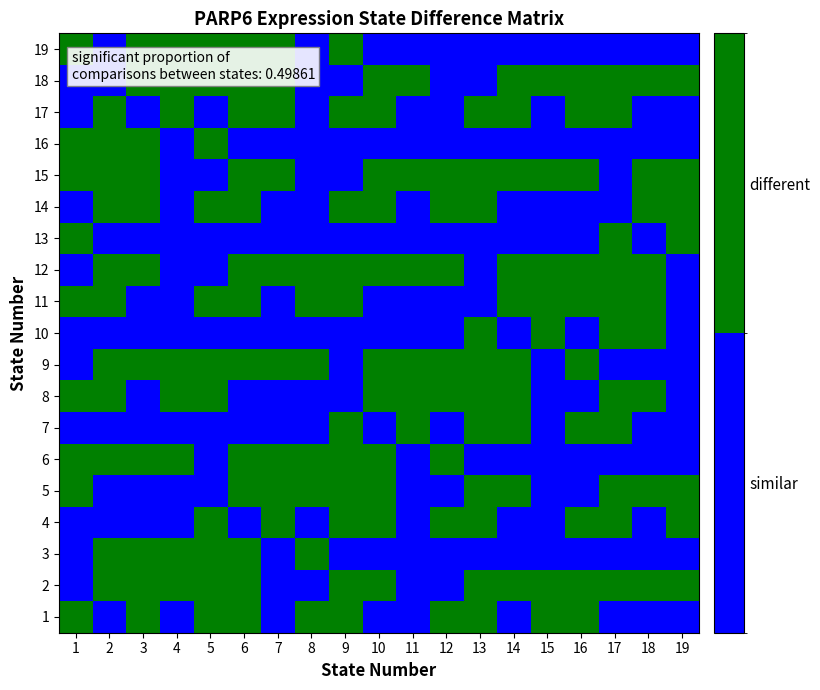

Rank the series at 2 from highest to lowest value.

2, 3, 6, 8, 9, 11, 12, 14, 15, 16, 17, 1, 4, 5, 7, 10, 13, 18, 19